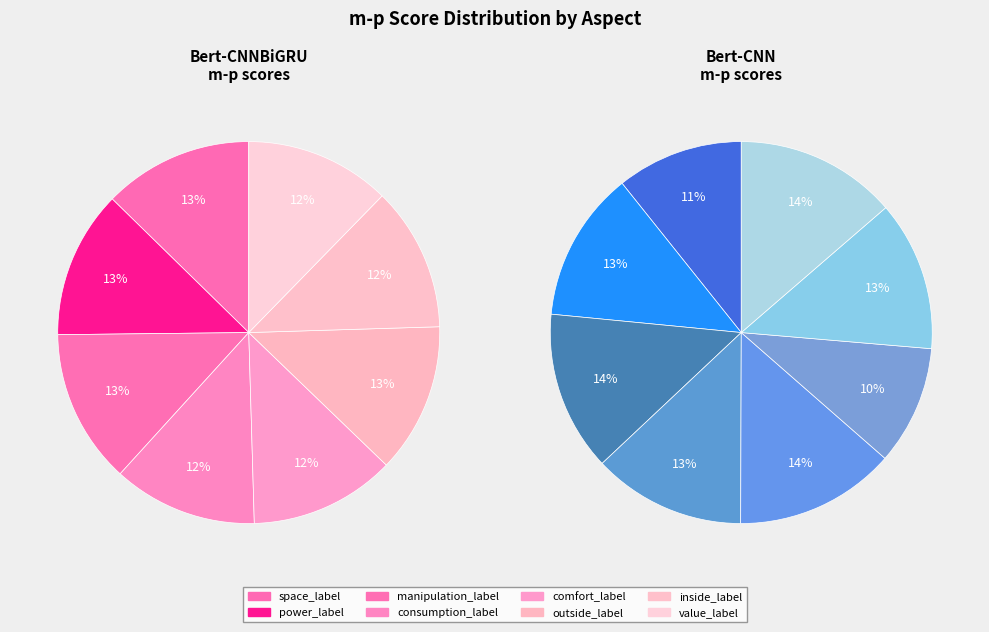

Is the sum of value_label and power_label greater than half?

No